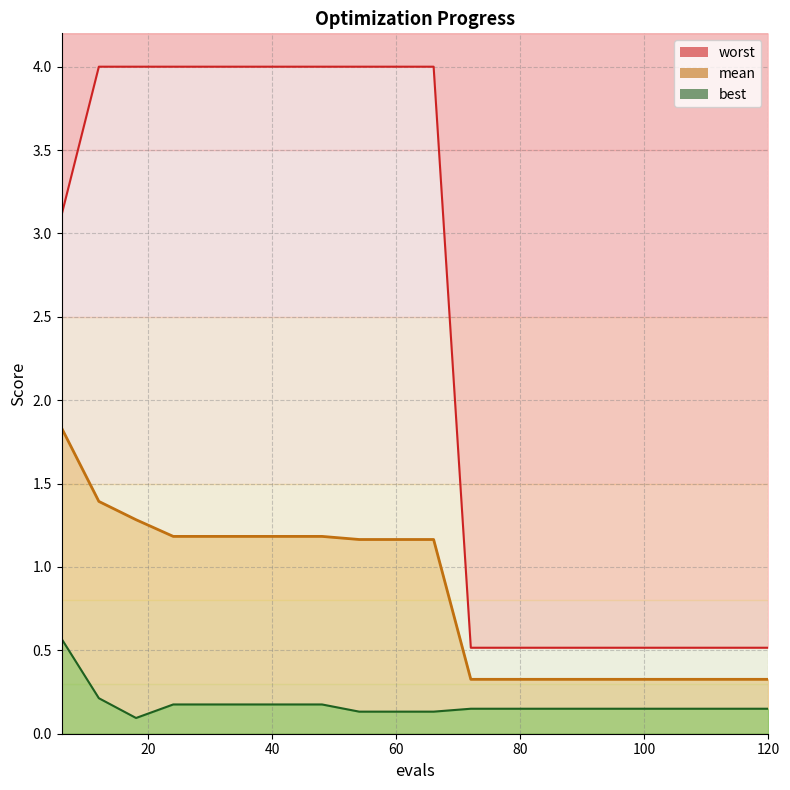

How many values in the mean series are below 1?

9